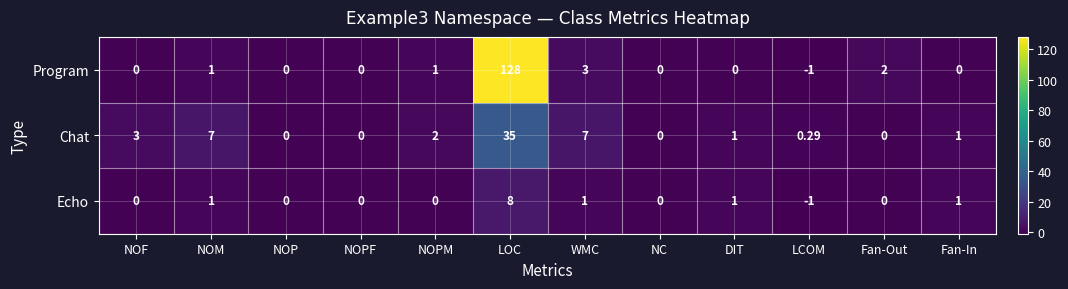

Rank the series by their maximum value, from highest to lowest.

Program, Chat, Echo